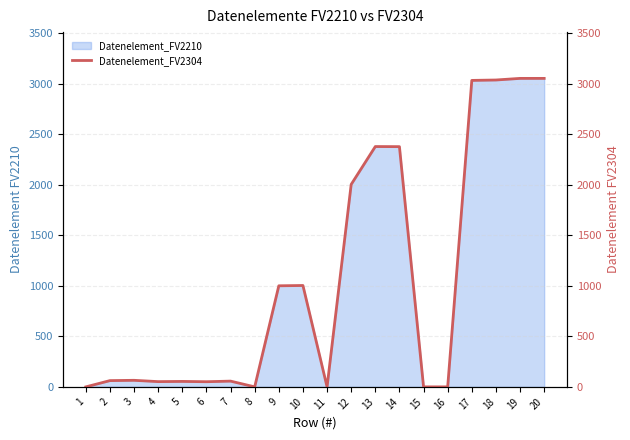

Reading left to right, transcribe all the data shown in this chart.

1=0	2=62	3=65	4=52	5=54	6=51	7=57	8=0	9=1001	10=1004	11=0	12=2005	13=2380	14=2379	15=0	16=0	17=3035	18=3039	19=3055	20=3055